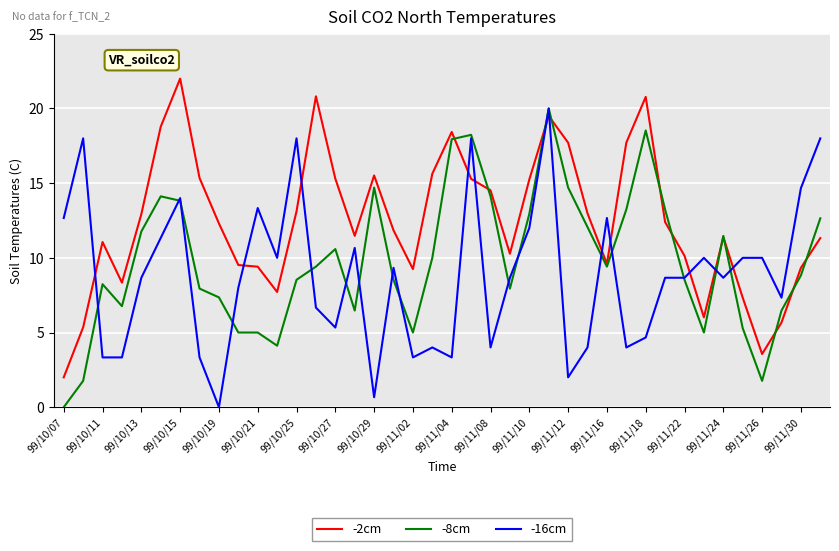

List the series in order of their overall mean, lowest first.

-16cm, -8cm, -2cm